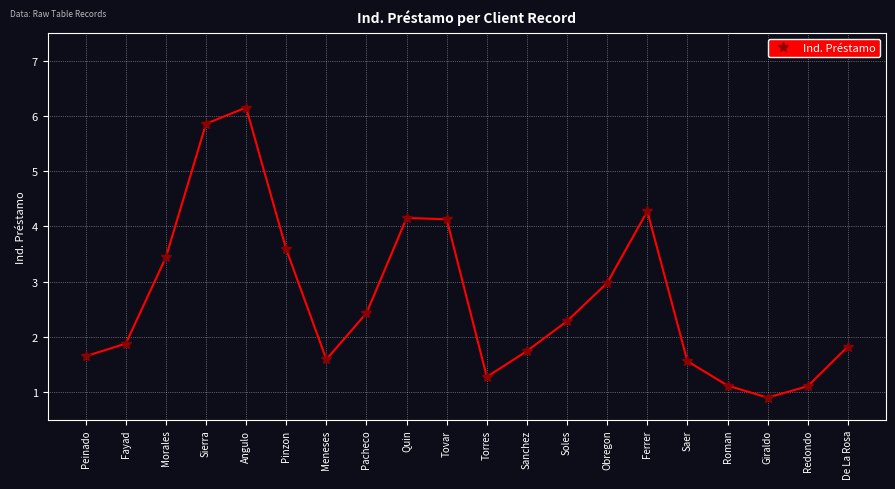

What is the value of the 19th point from the left?

1.1